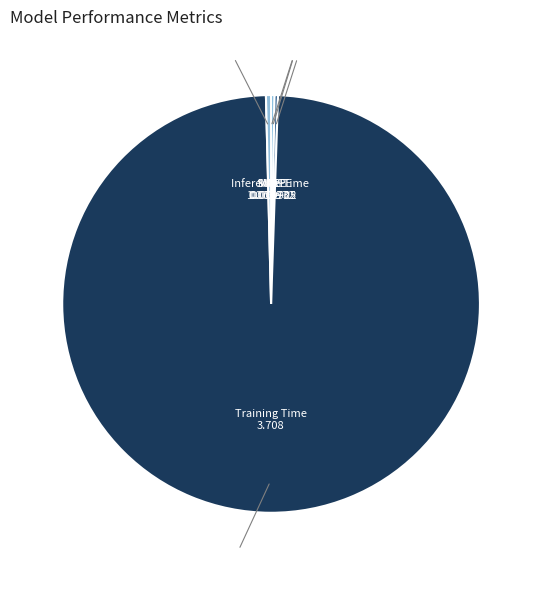

Is Training Time the majority of the pie?

Yes